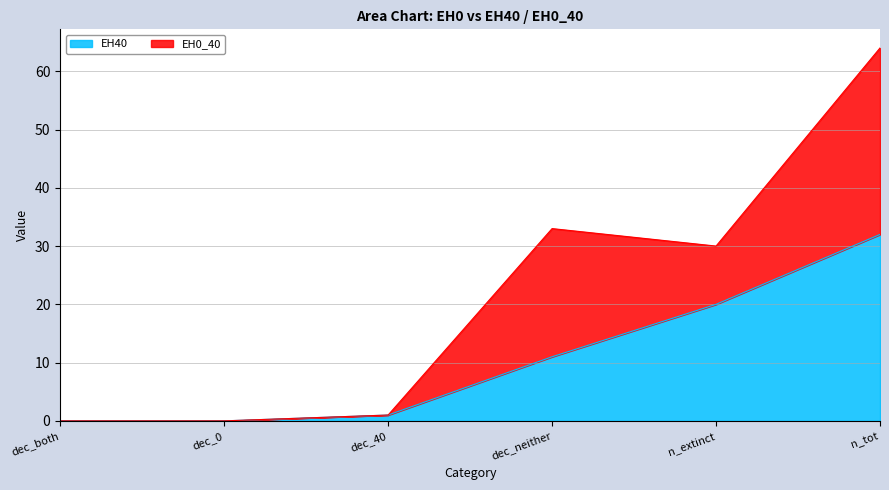

What is the sum of the values at n_tot and n_extinct?

52